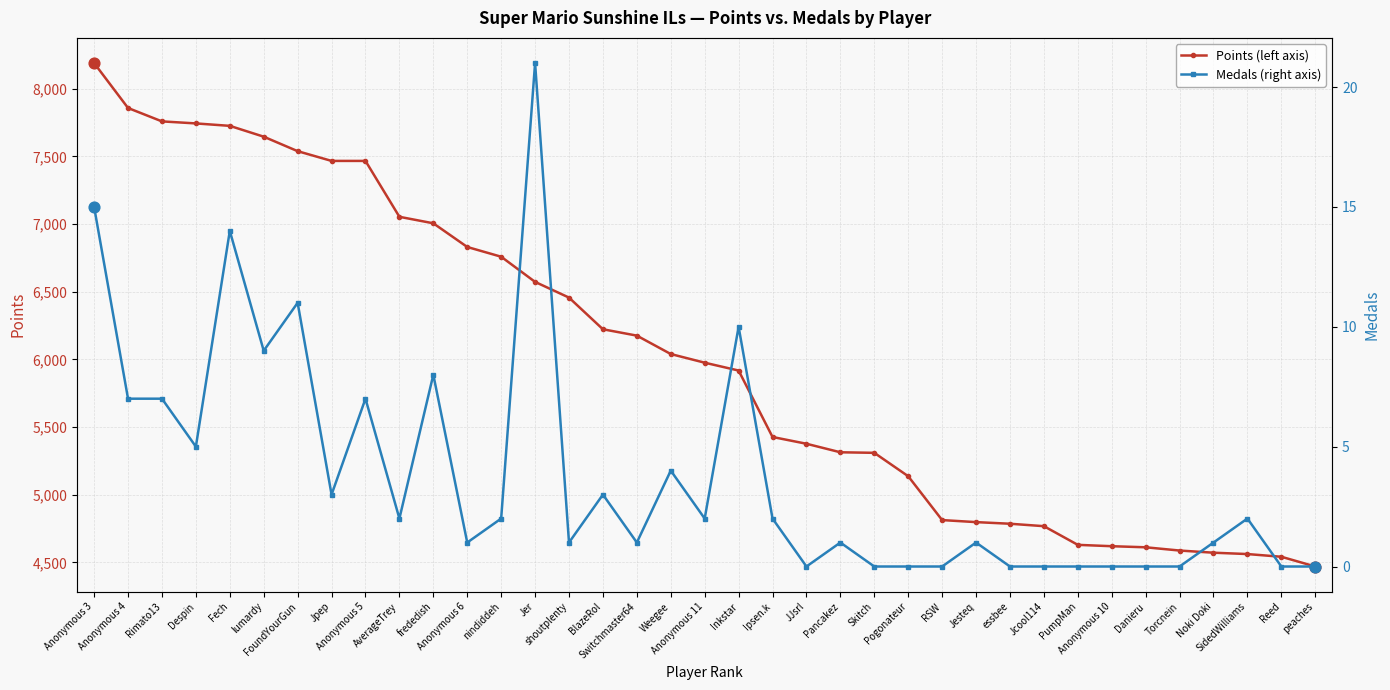

What are all the series names shown in the legend?

Points (left axis), Medals (right axis)